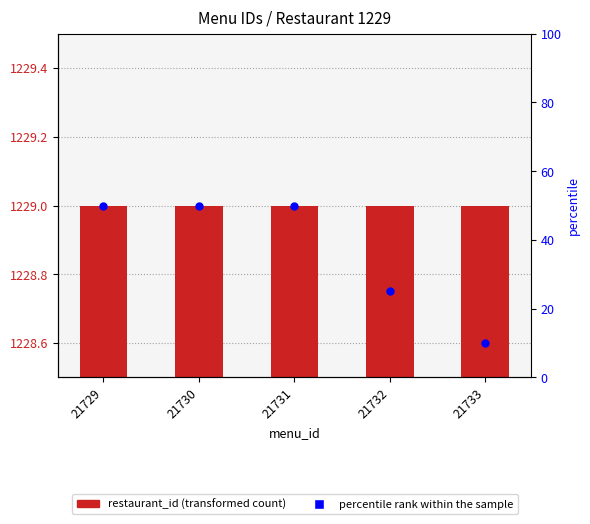

What is the total value across all series at 21730?

1279